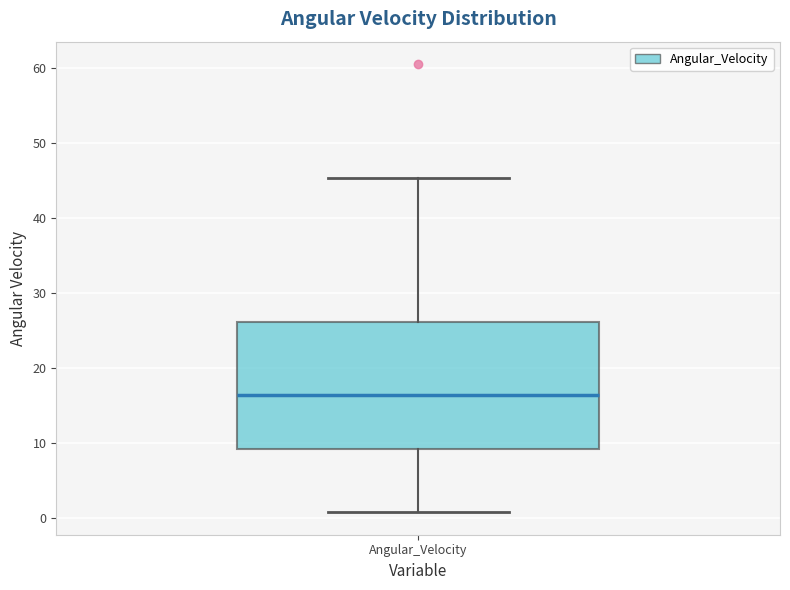

Where does the upper whisker of the box for Angular_Velocity end on the y-axis? The values are not printed on the chart, so give them approximately, as read against the axis.

45